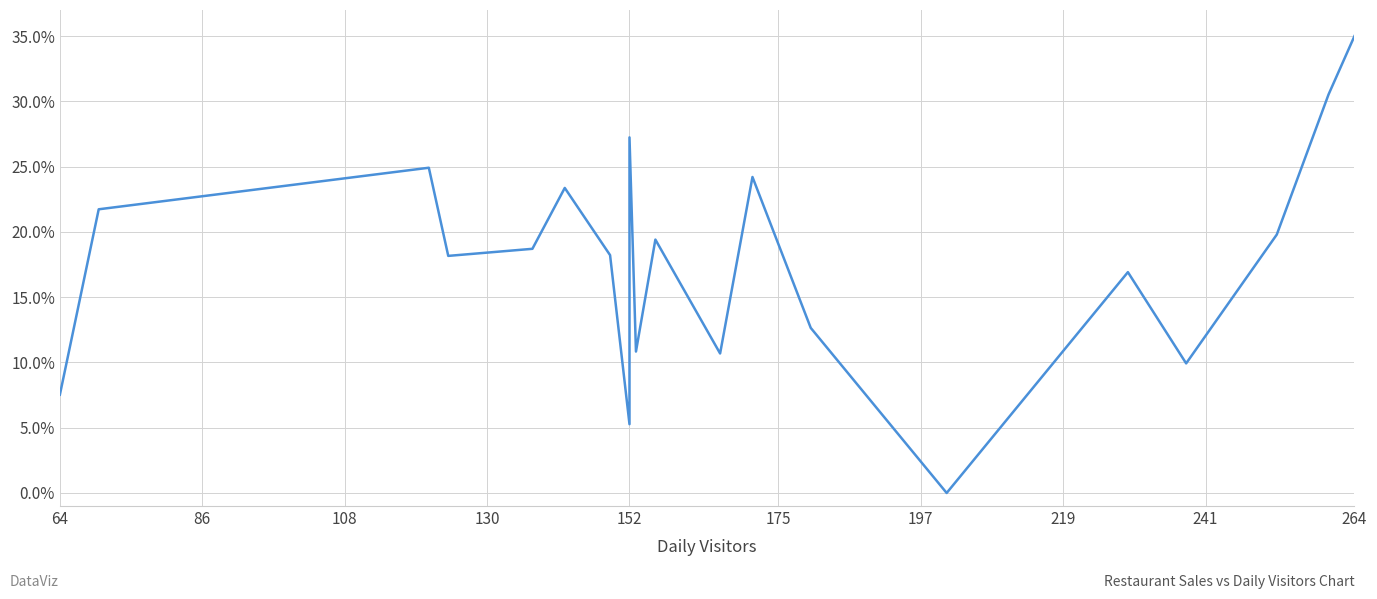

How many values exceed 18?

12